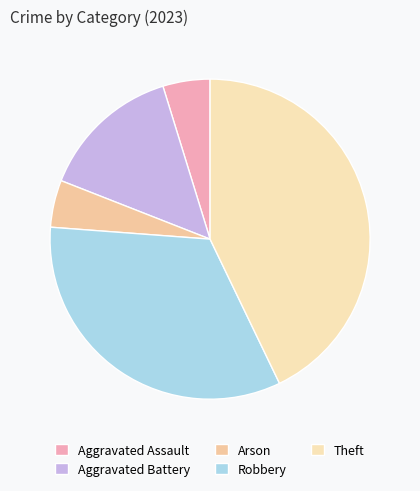

What portion of the pie excludes Robbery?

66.7%